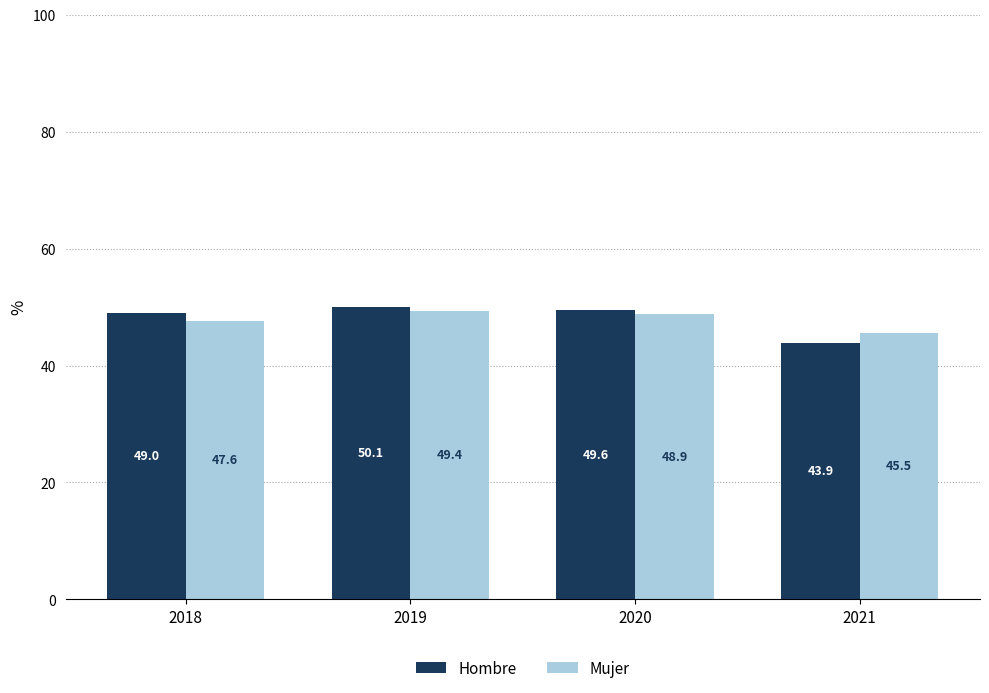

How many groups of bars are there?

4